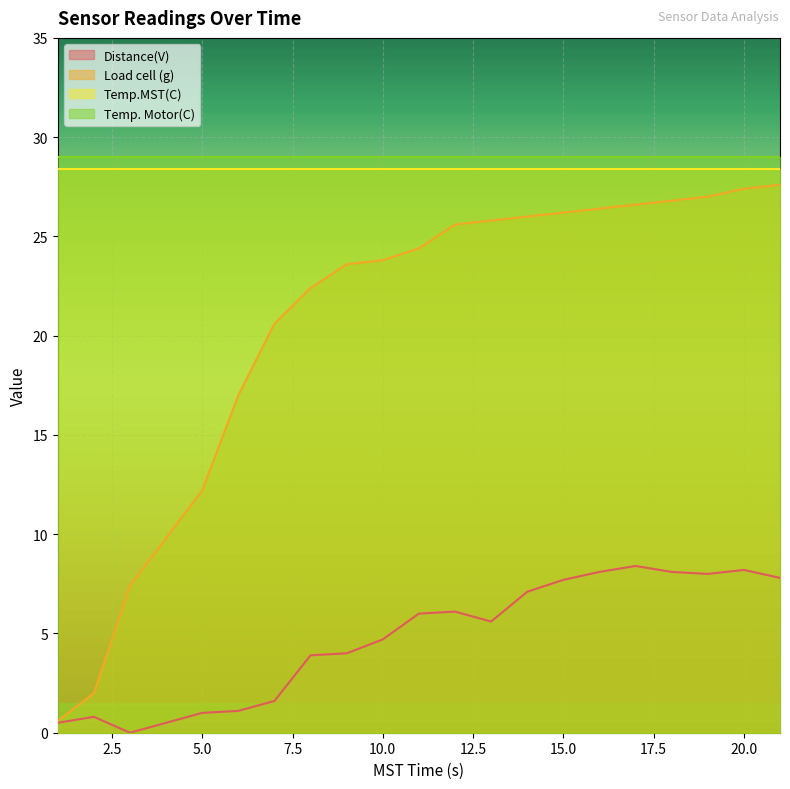

How many lines are shown in the chart?

4